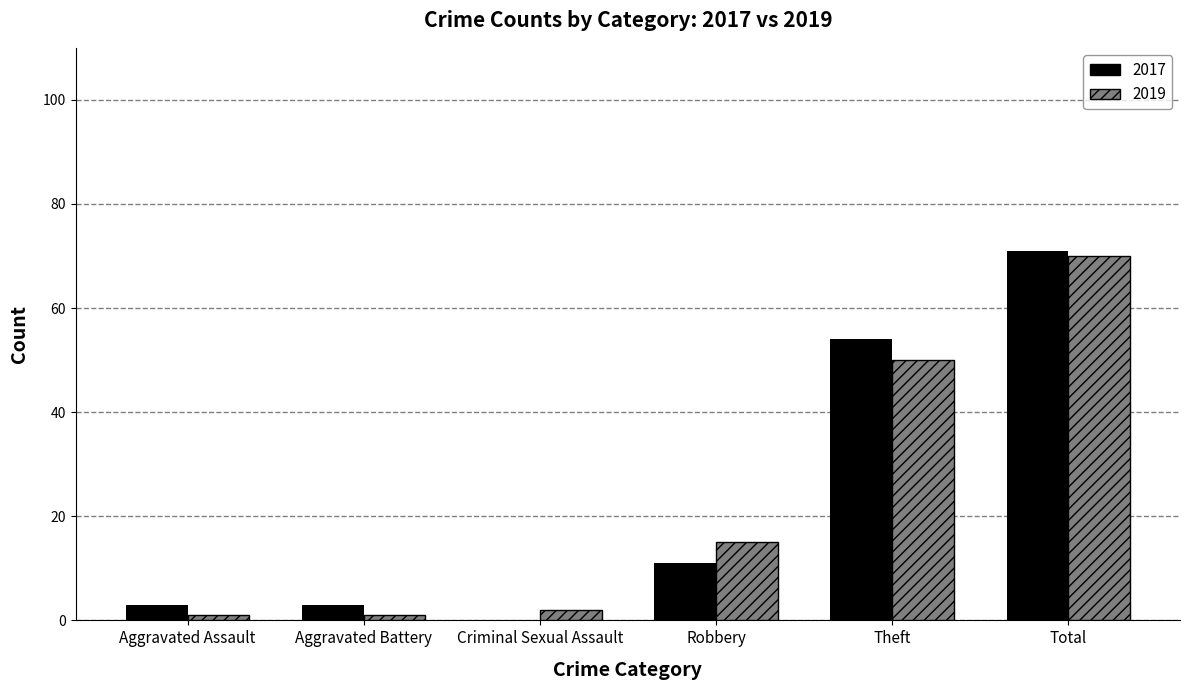

What is the total value across all series at Aggravated Assault?

4